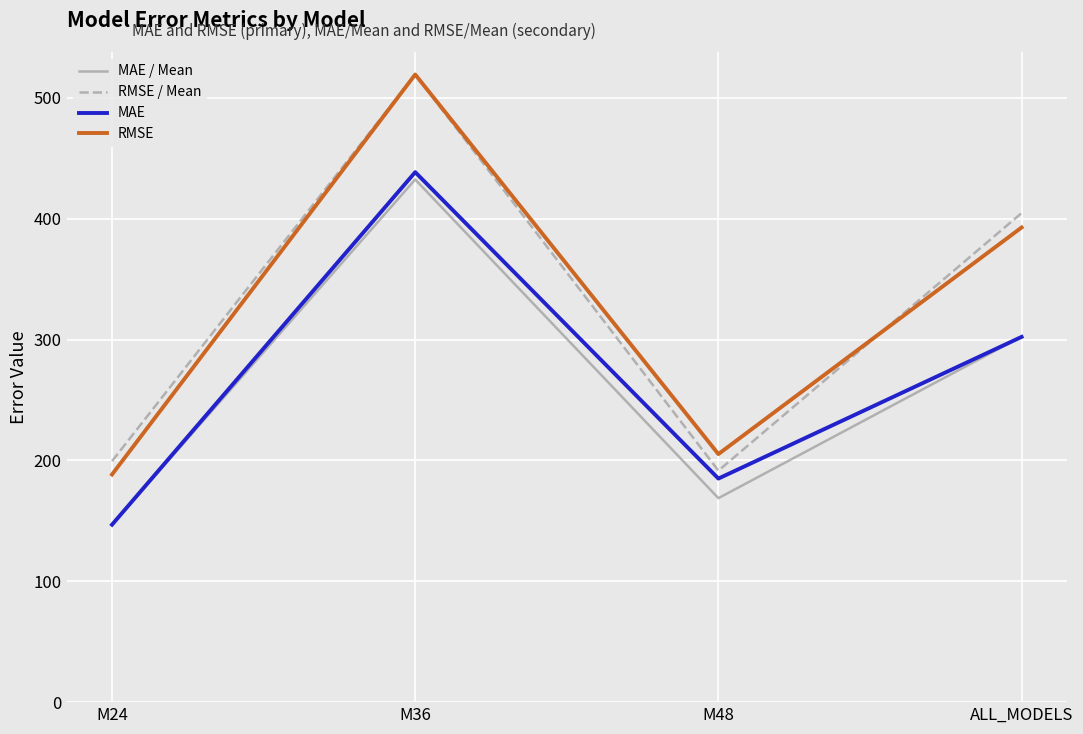

Rank the categories by RMSE value from highest to lowest.

M36, ALL_MODELS, M48, M24